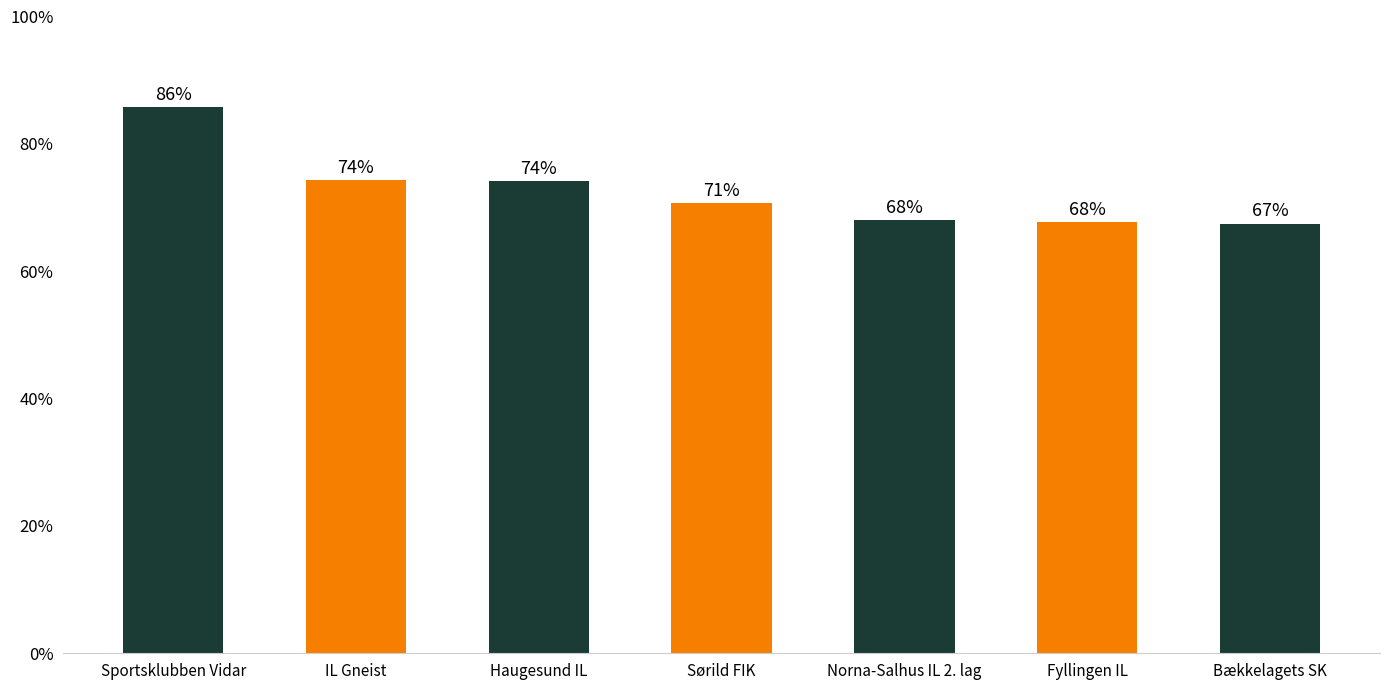

What is the value of the 2nd bar from the left?

0.7